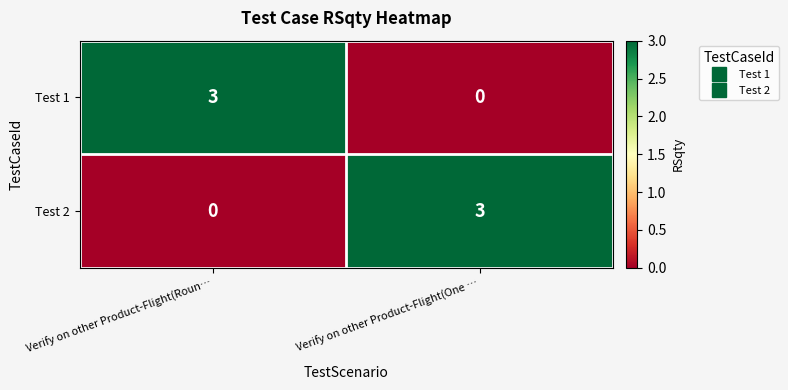

Is it true that Test 1 equals 2 at Verify on other Product-Flight(Roun…?

False